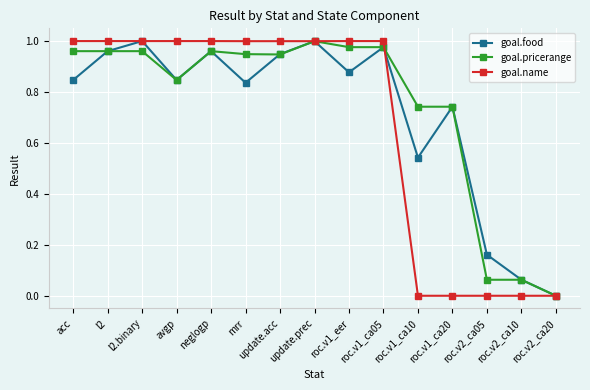

What are all the series names shown in the legend?

goal.food, goal.pricerange, goal.name